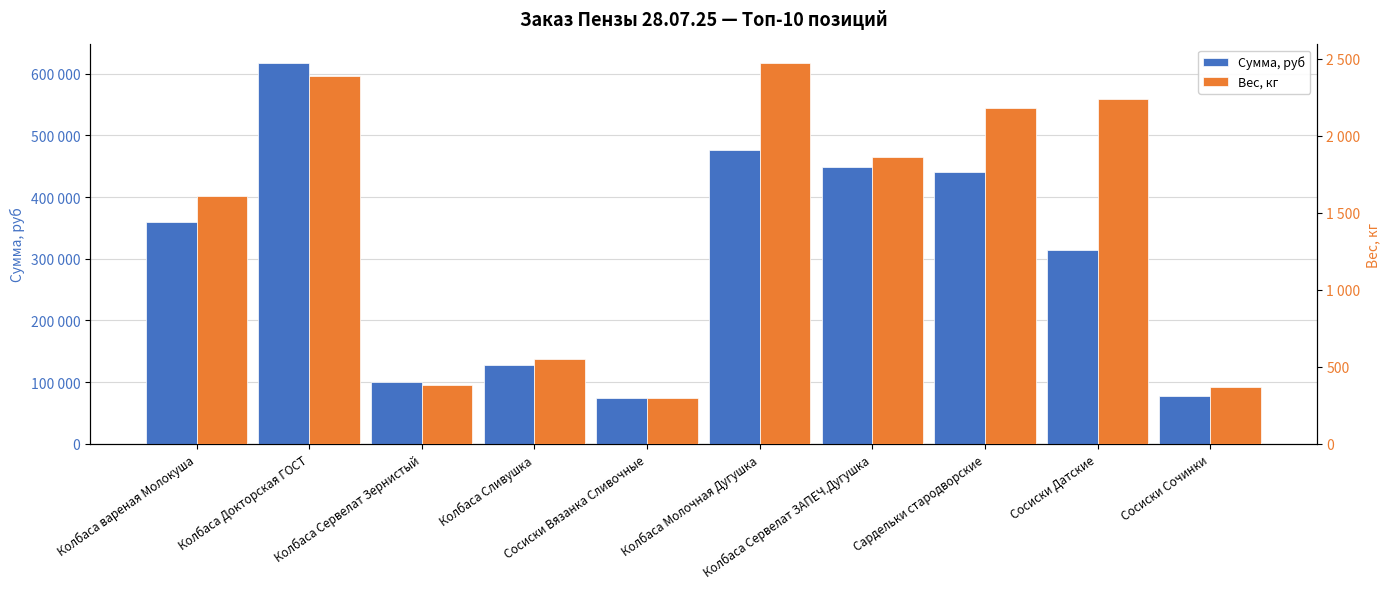

What is the total value across all series at Сосиски Датские?

316122.0